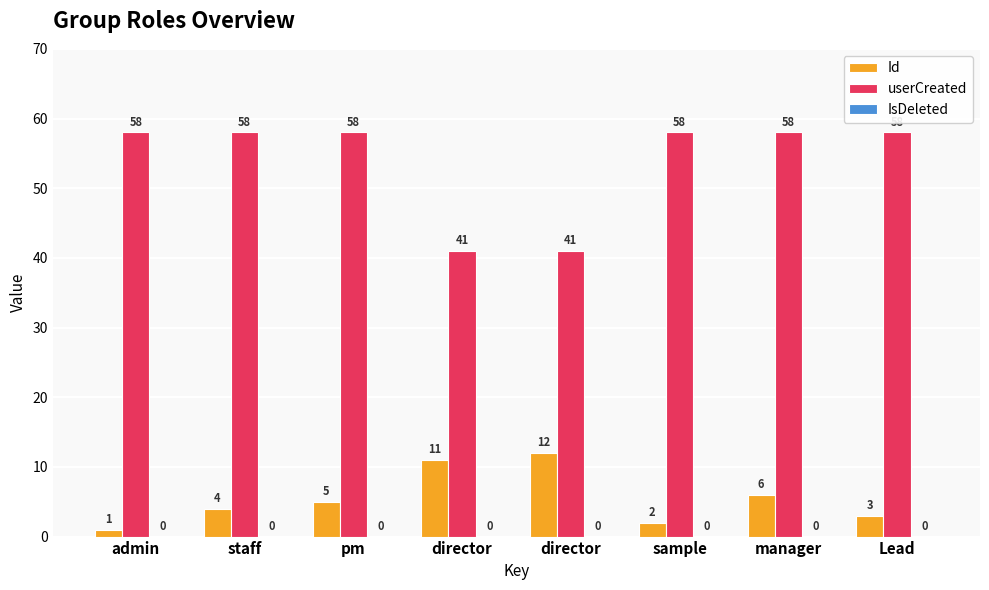

Which series has the largest total across all categories?

userCreated